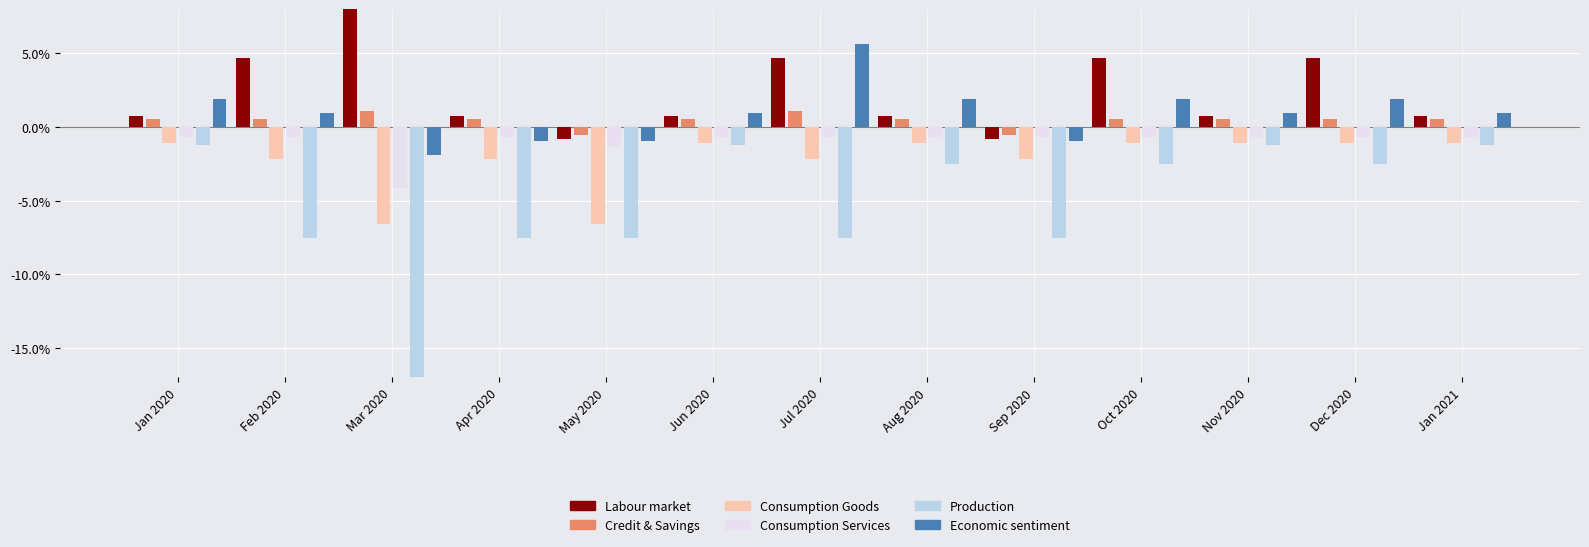

Is the value of Economic sentiment at Jan 2021 greater than the value of Labour market at Sep 2020?

Yes